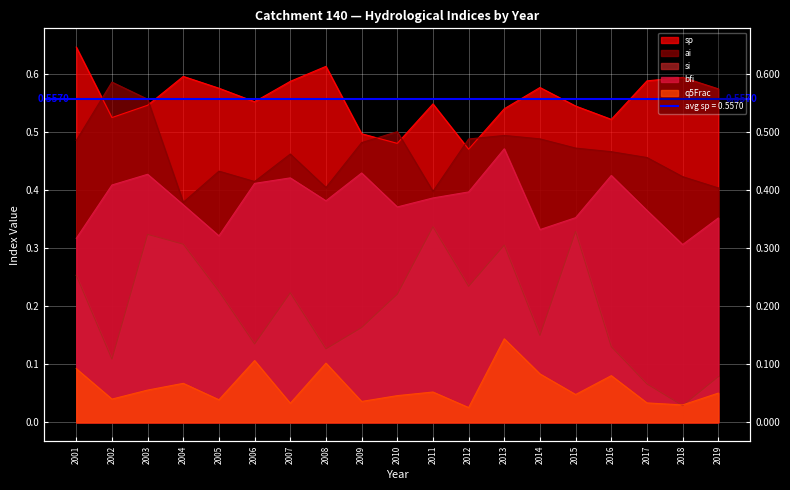

Rank the categories by q5Frac value from highest to lowest.

2013, 2006, 2008, 2001, 2014, 2016, 2004, 2003, 2011, 2019, 2015, 2010, 2002, 2005, 2009, 2017, 2007, 2018, 2012